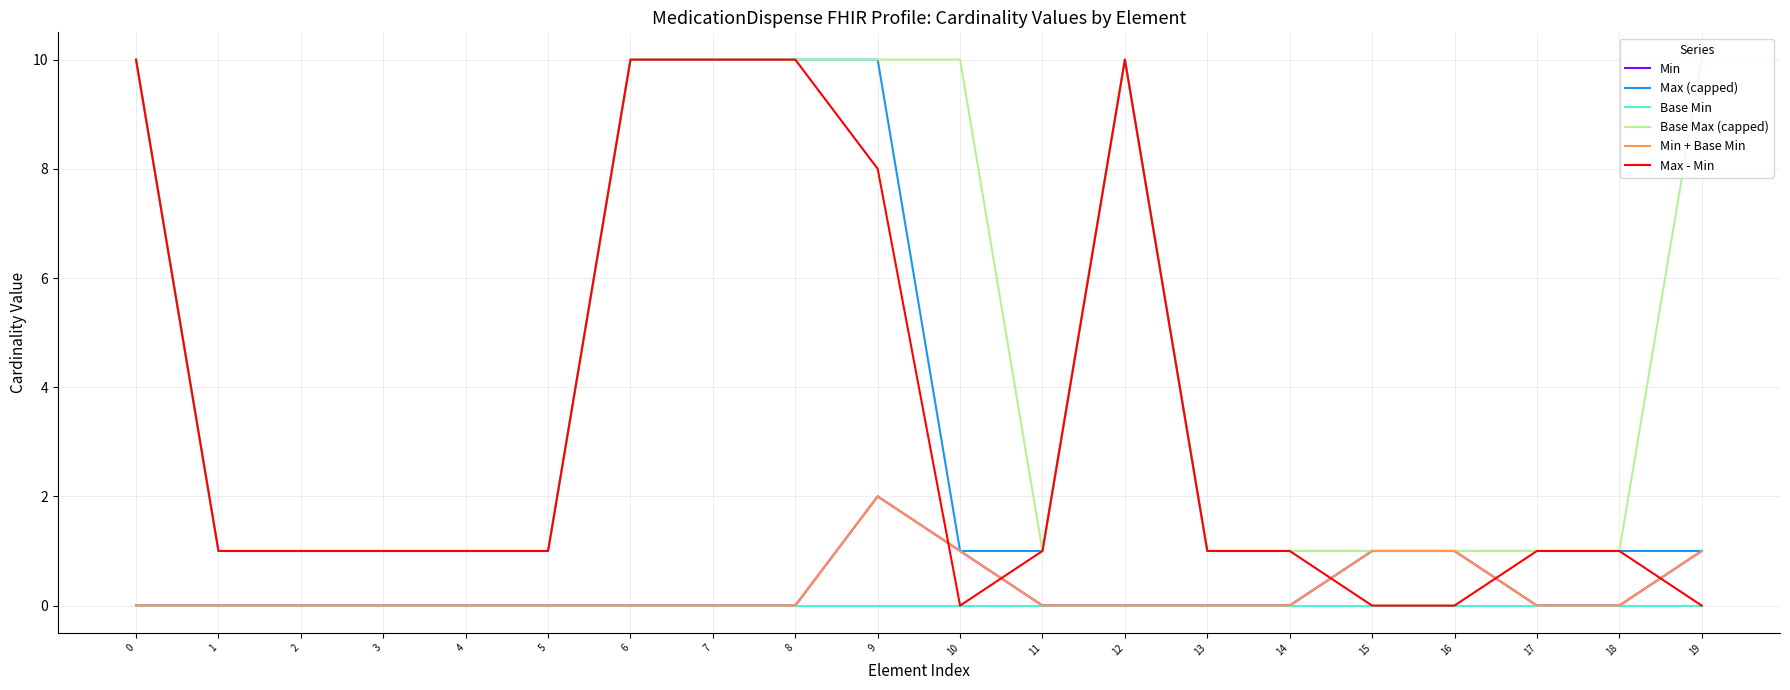

What is the sum of the Max (capped) values at 9 and 16?

11